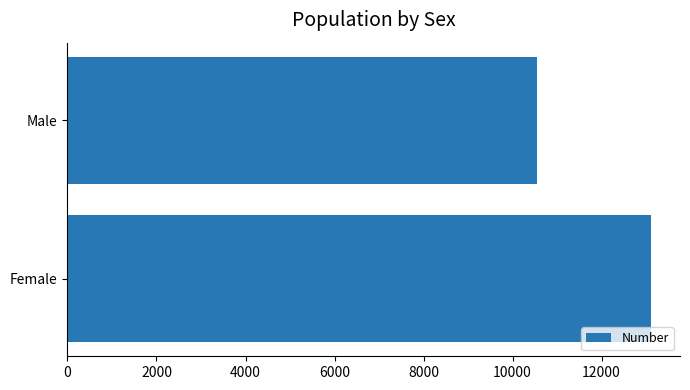

List the labels in order of value, smallest first.

Male, Female